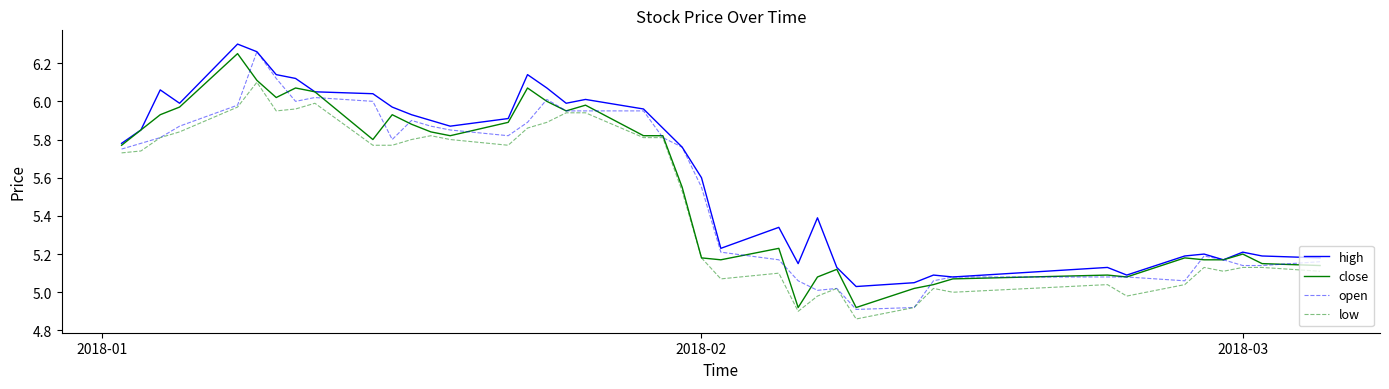

How many values in the open series exceed 5?

38